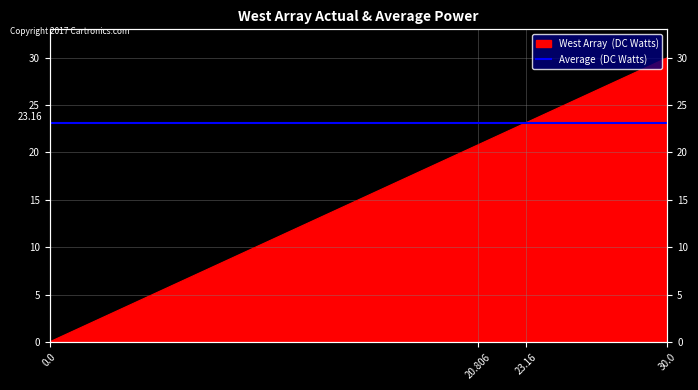

The value at 0.0 is -9.9. True or false?

False